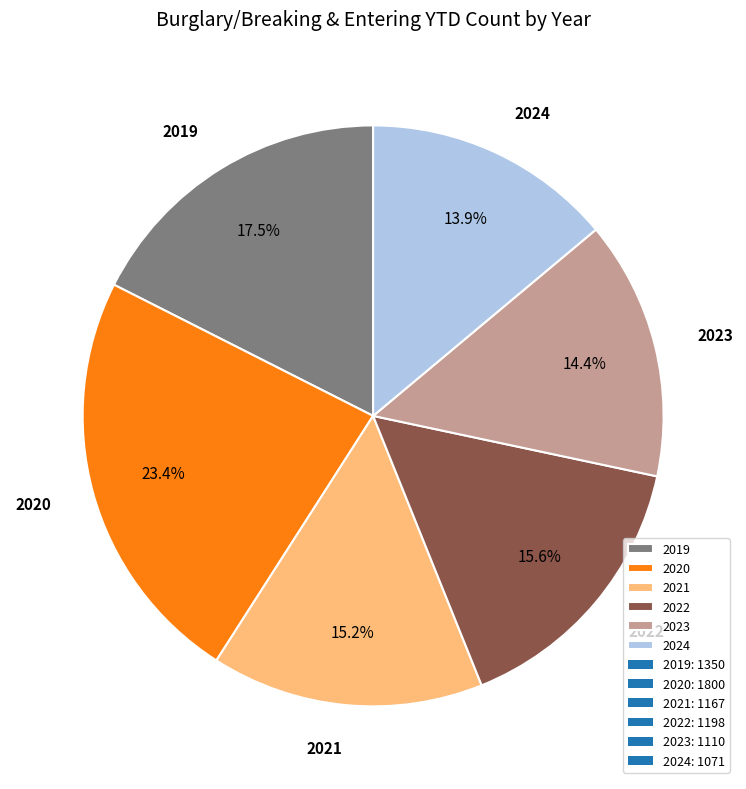

Is it true that 2023 is 14% of the pie?

True